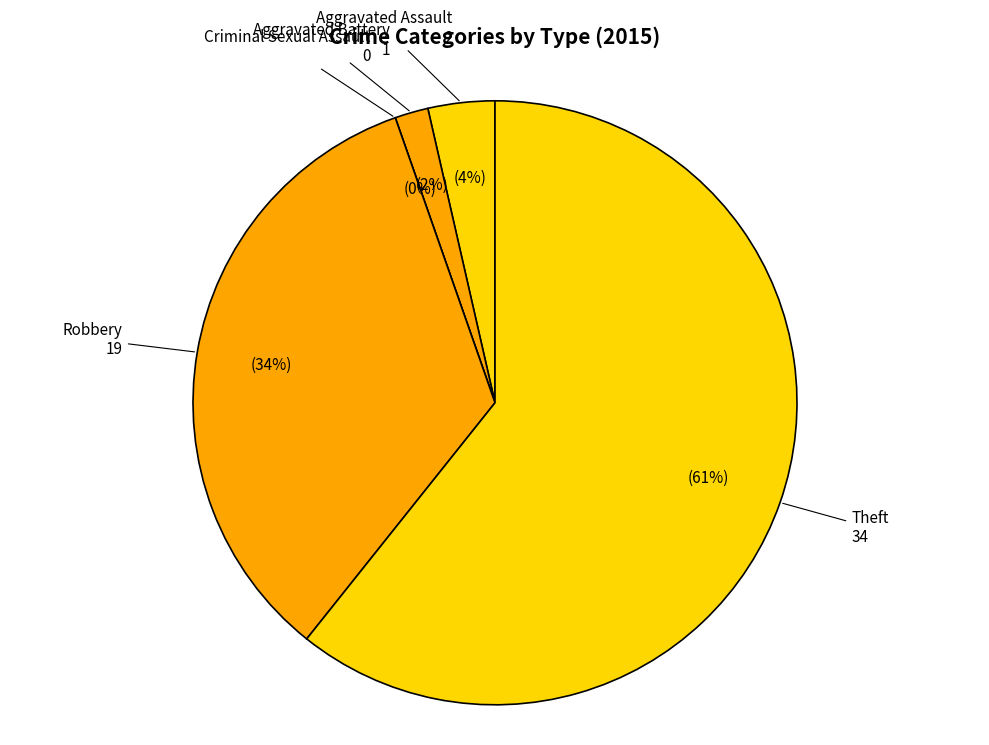

True or false: Theft accounts for 61% of the total.

True